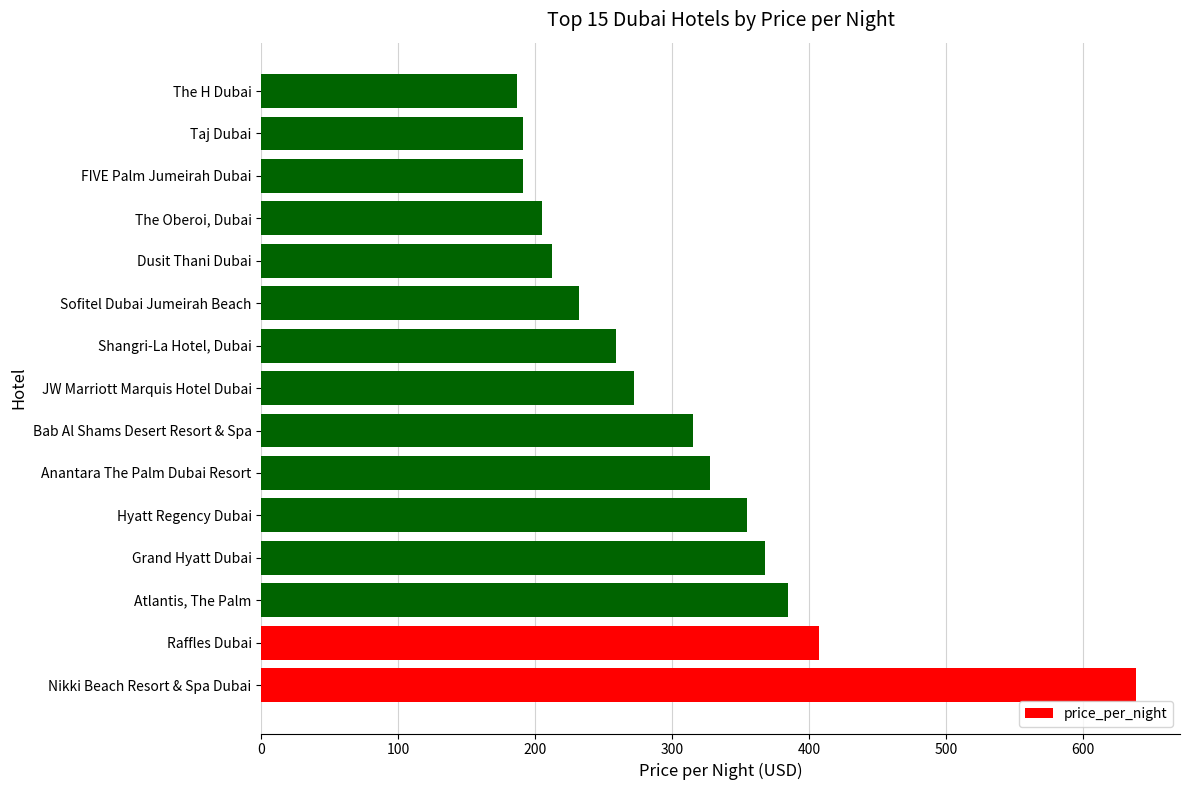

What is the minimum value shown in the chart?

187